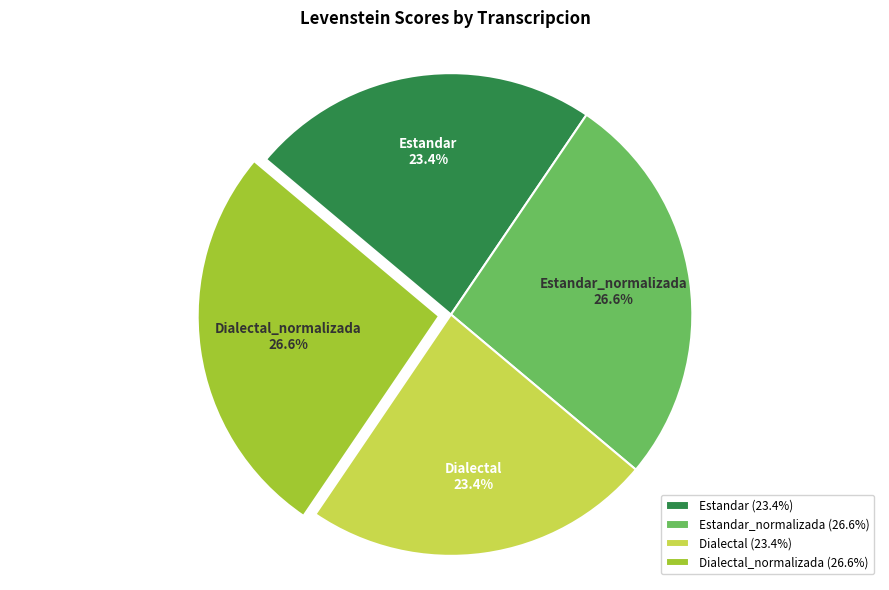

True or false: Dialectal accounts for 23% of the total.

True